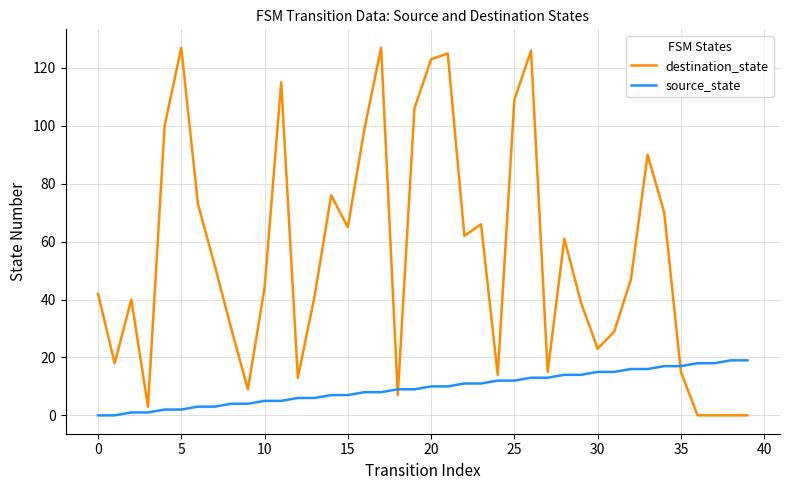

Which series has the largest total across all categories?

destination_state